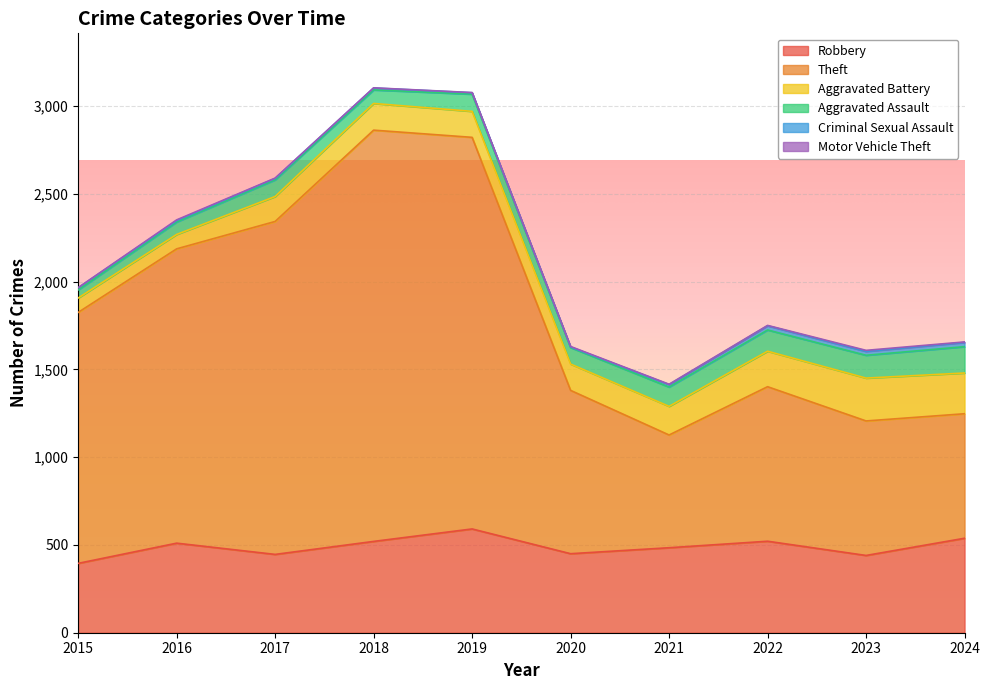

What is the spread (max minus min) of values at 2019?

2229